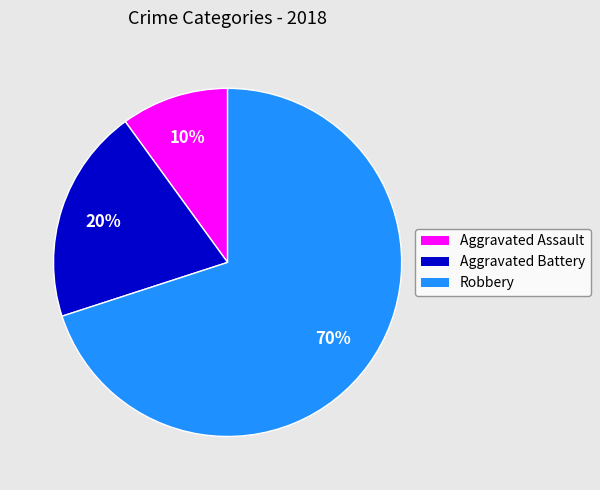

Do Aggravated Battery and Aggravated Assault together represent more than half of the pie?

No